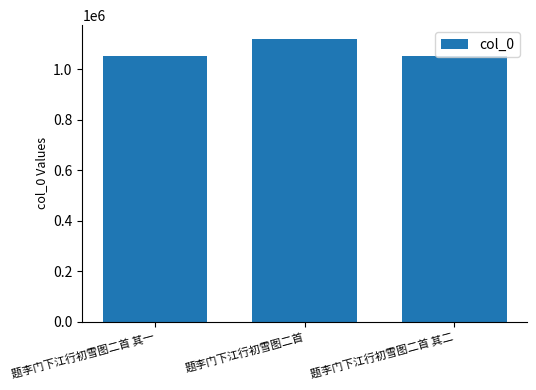

How many data points does each series have?

3